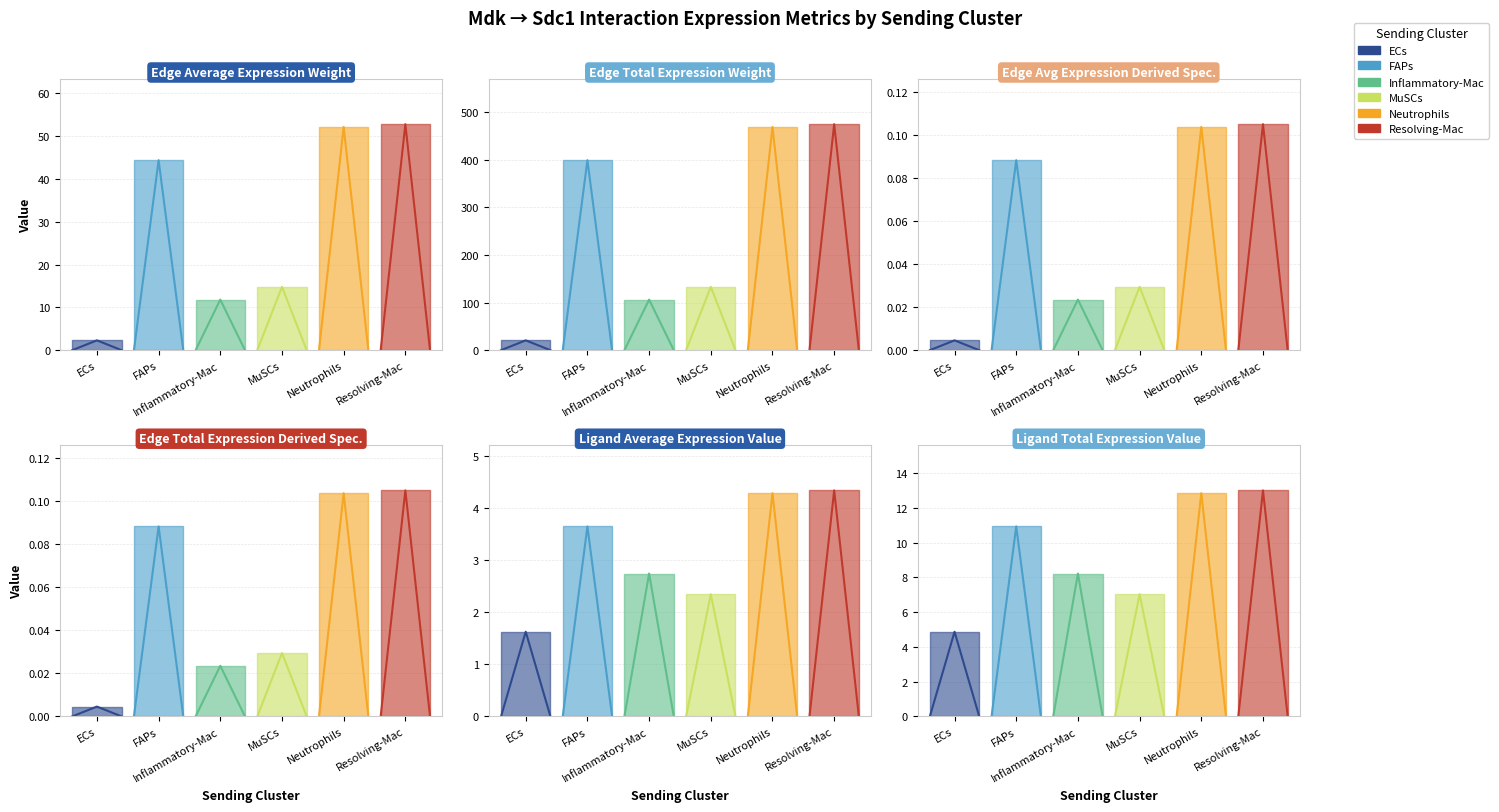

Where is Edge average expression weight nearest to the value 27?

MuSCs